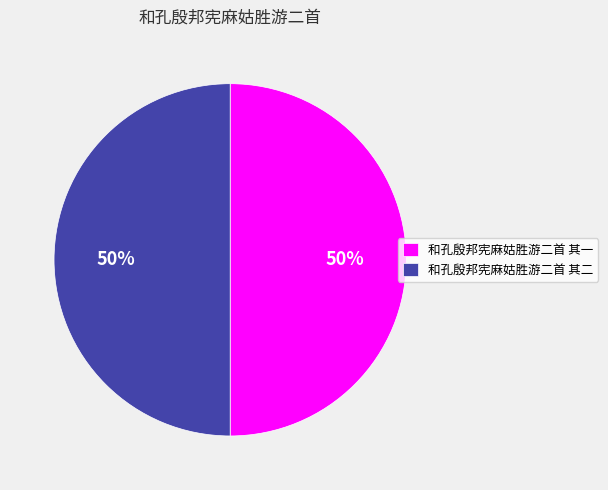

Is it true that 和孔殷邦宪麻姑胜游二首 其二 is 42% of the pie?

False